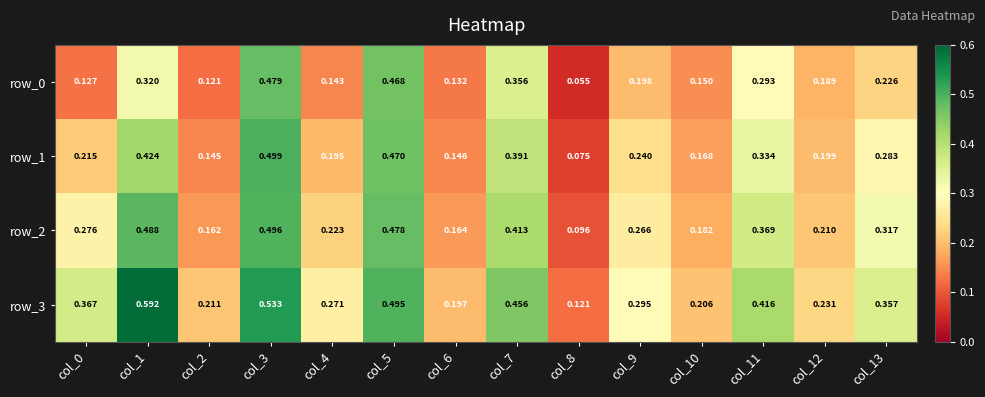

At which category does the chart reach its peak across all series?

col_1